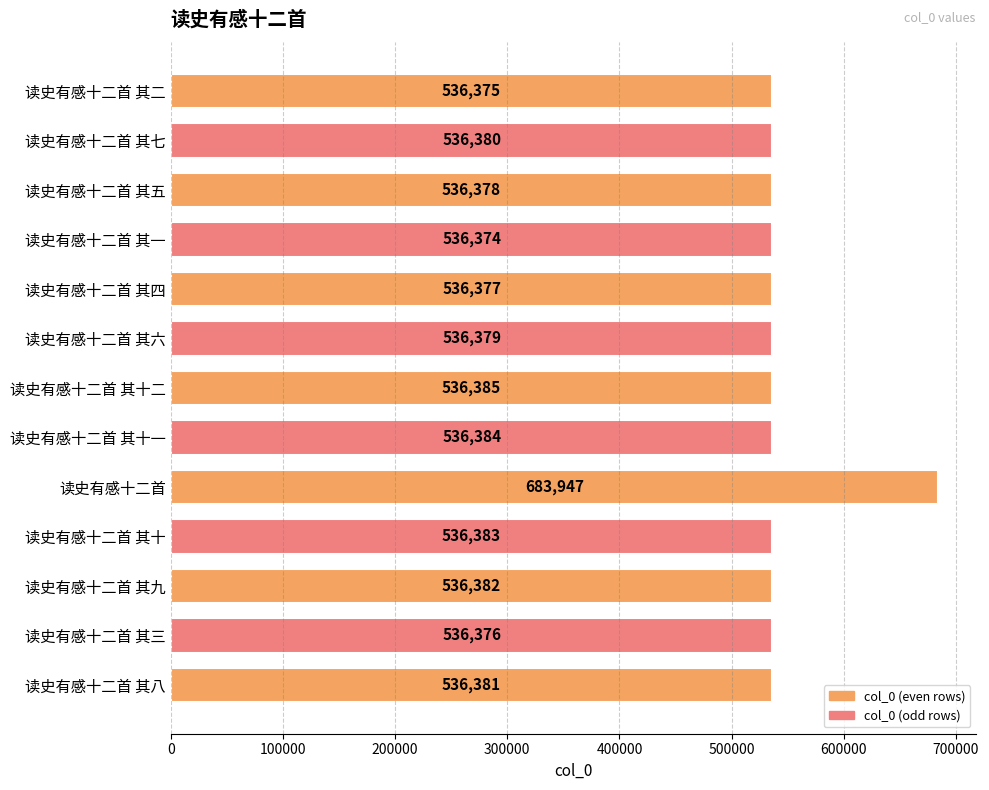

Are the bars horizontal?

Yes